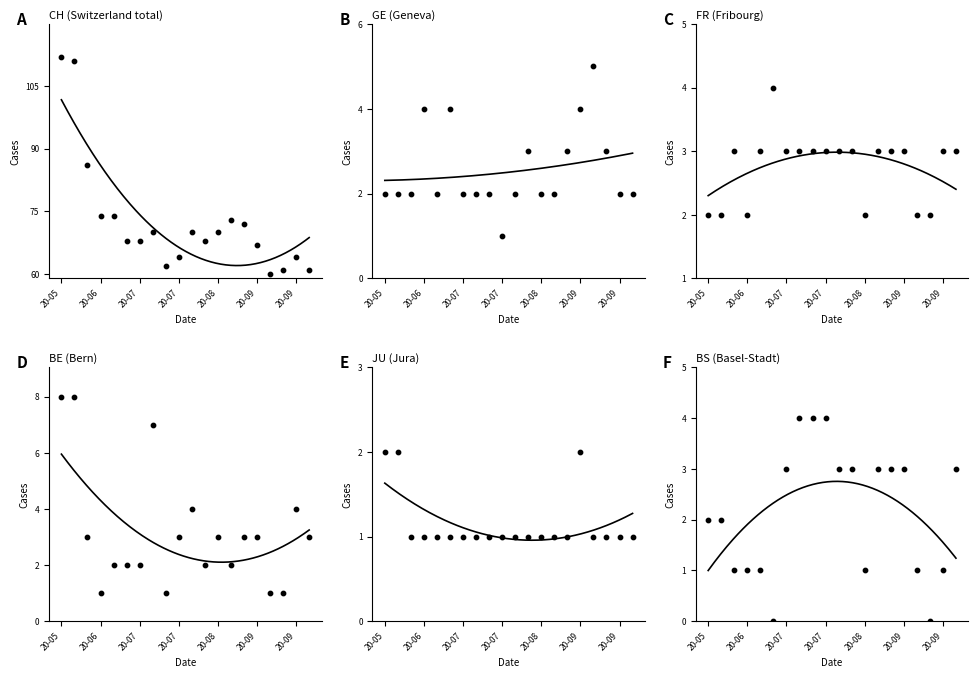

At which category is the sum across all series the highest?

20-05